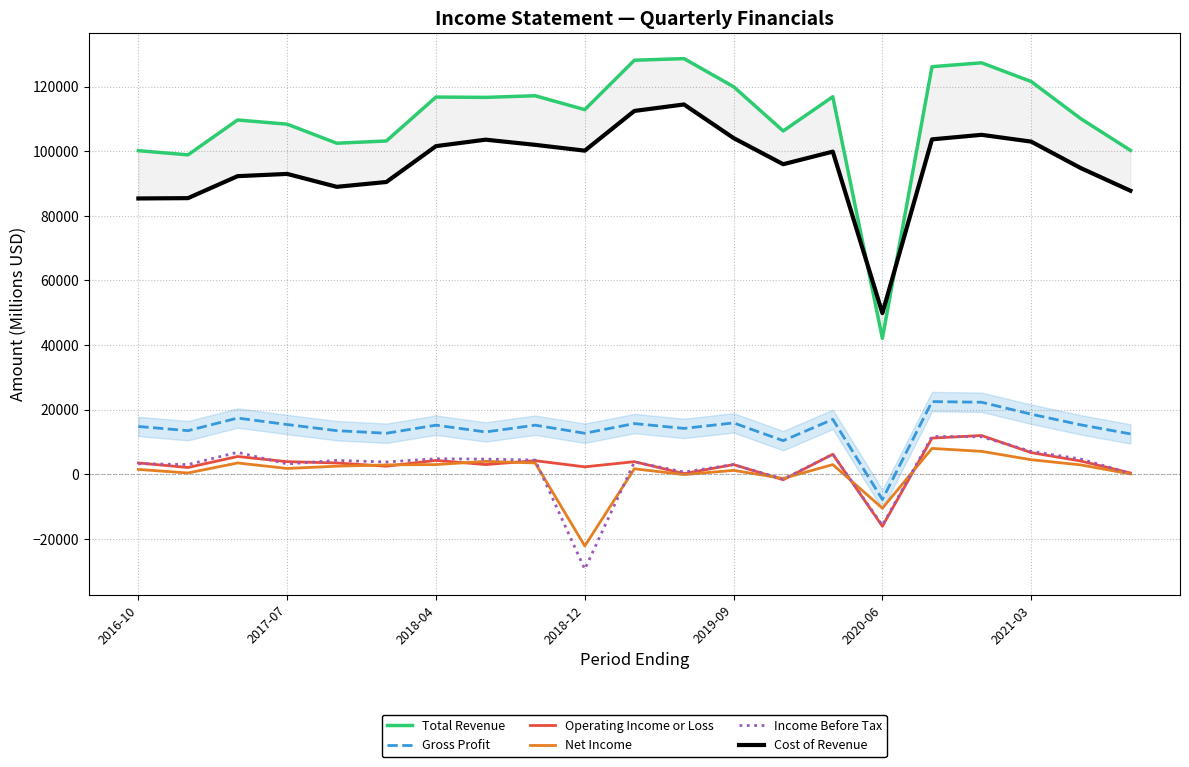

At which label does Gross Profit reach its minimum?

2020-06